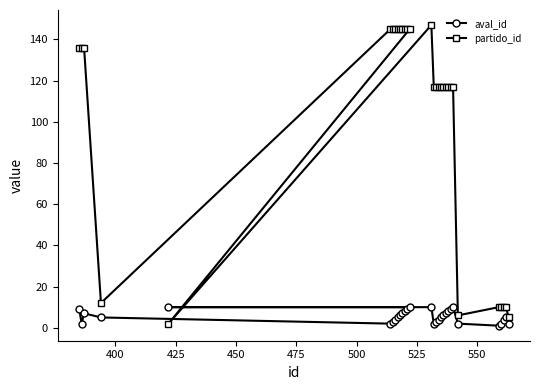

How many data points in partido_id are less than 117?

8